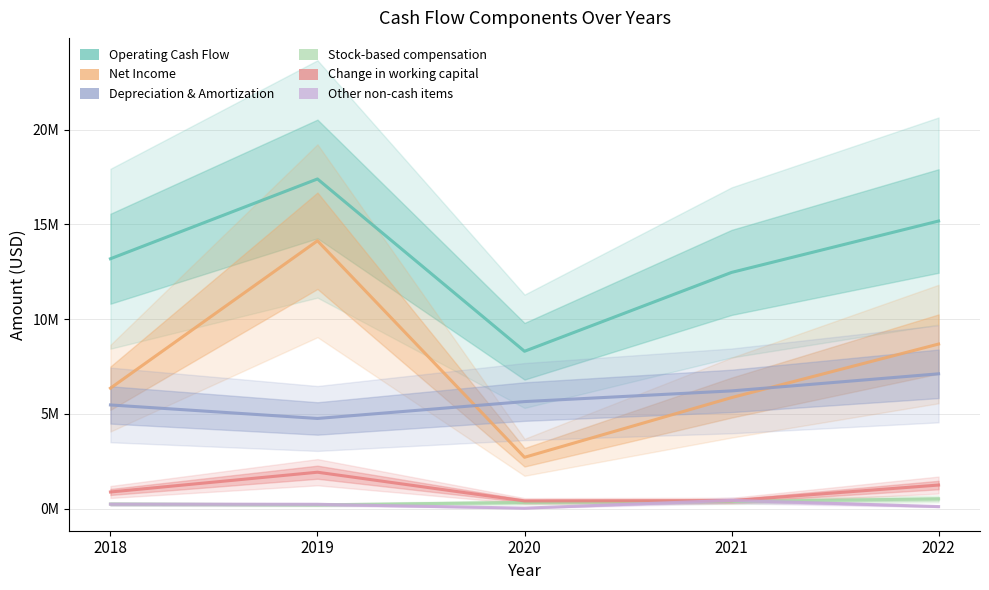

The value of Stock-based compensation at 2022 is 514000. True or false?

True